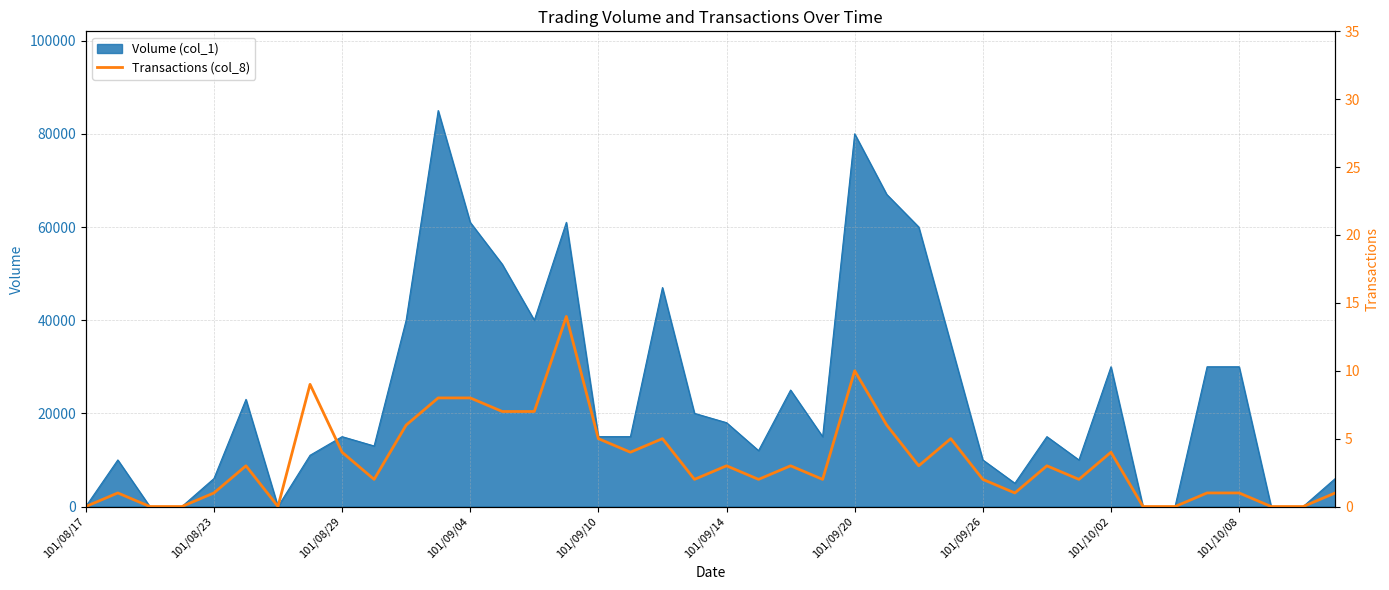

Approximately how many times larger is the value at 27 compared to 101/09/26?

0.6